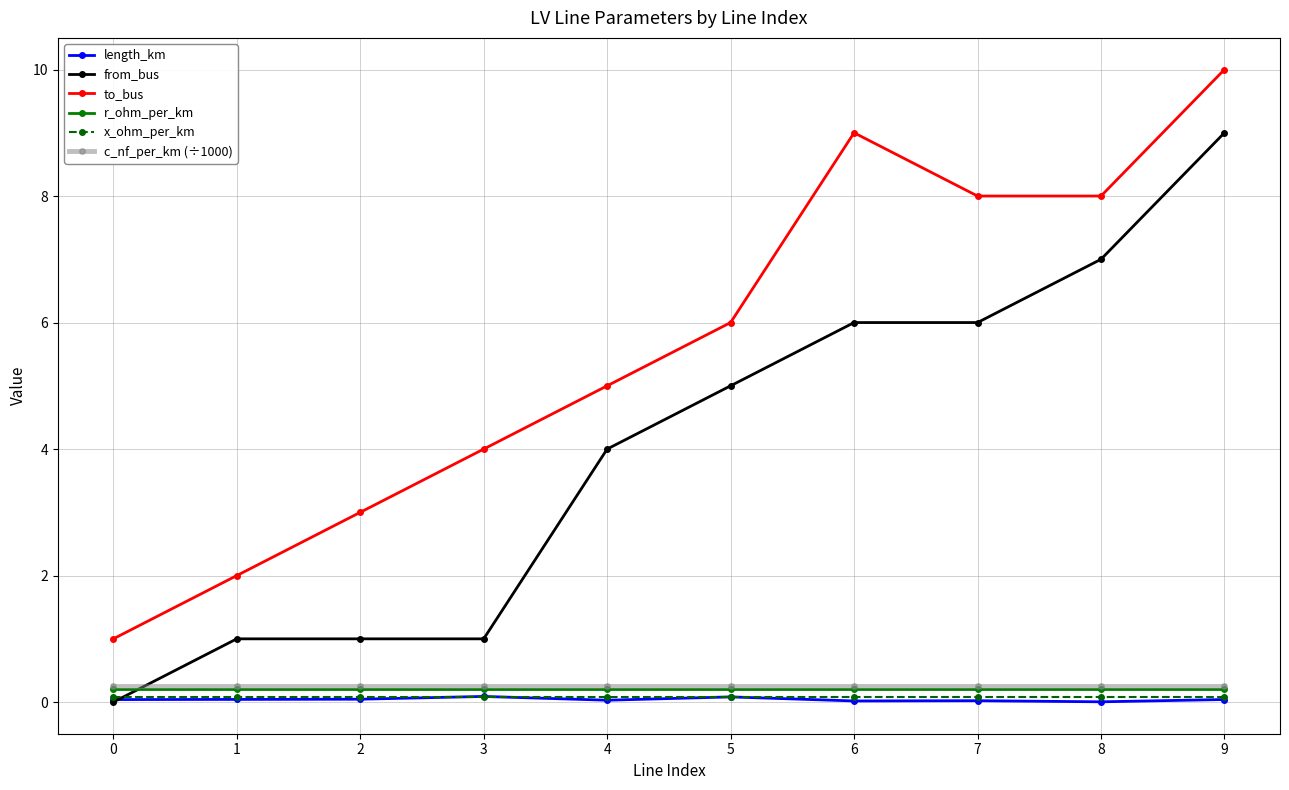

The from_bus series shows 9.0 at 9. True or false?

True